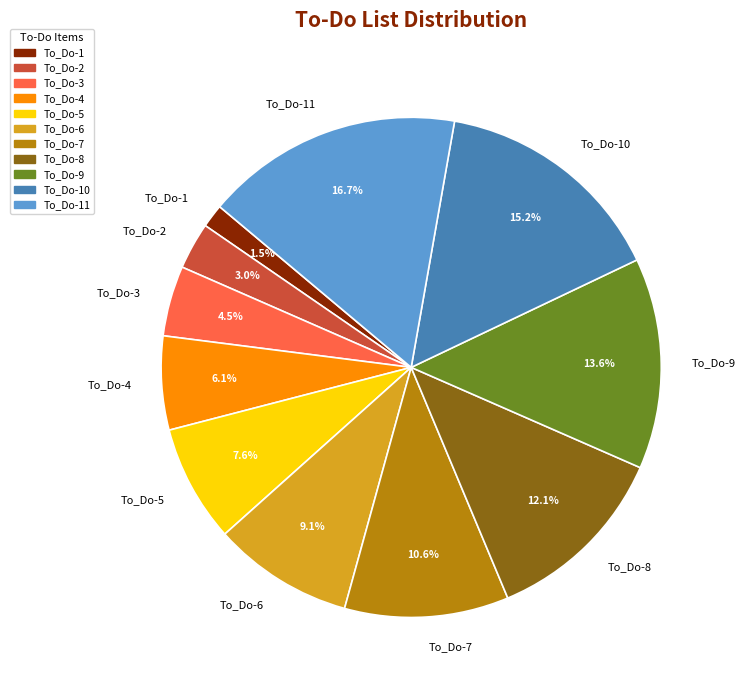

Is it true that To_Do-10 is 15% of the pie?

True